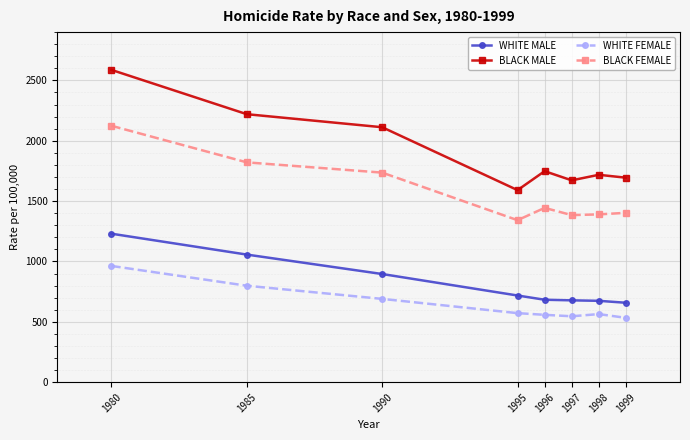

What is the total value across all series at 1985?

5897